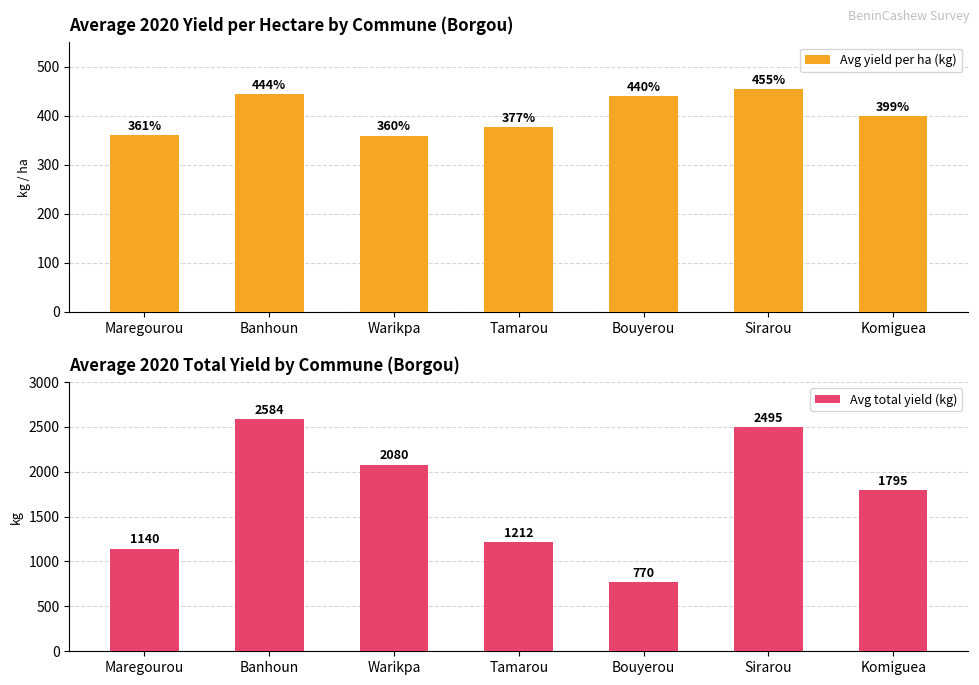

What is the minimum value for Avg total yield (kg)?

770.0